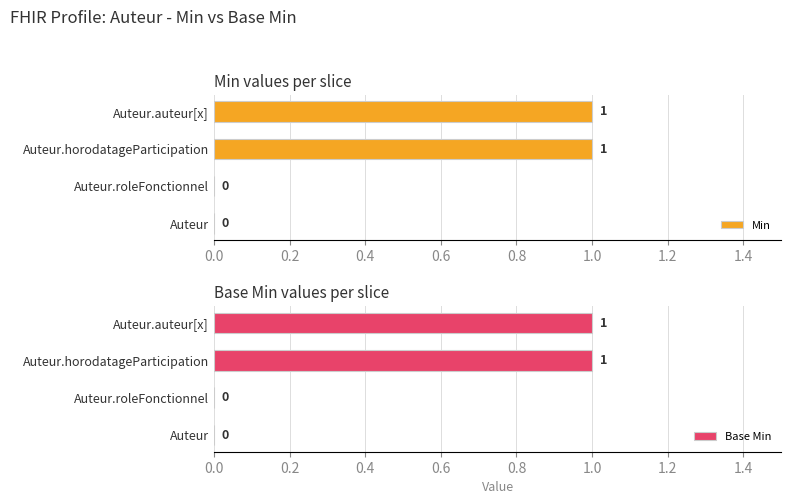

How many Min values are between 0 and 1?

4